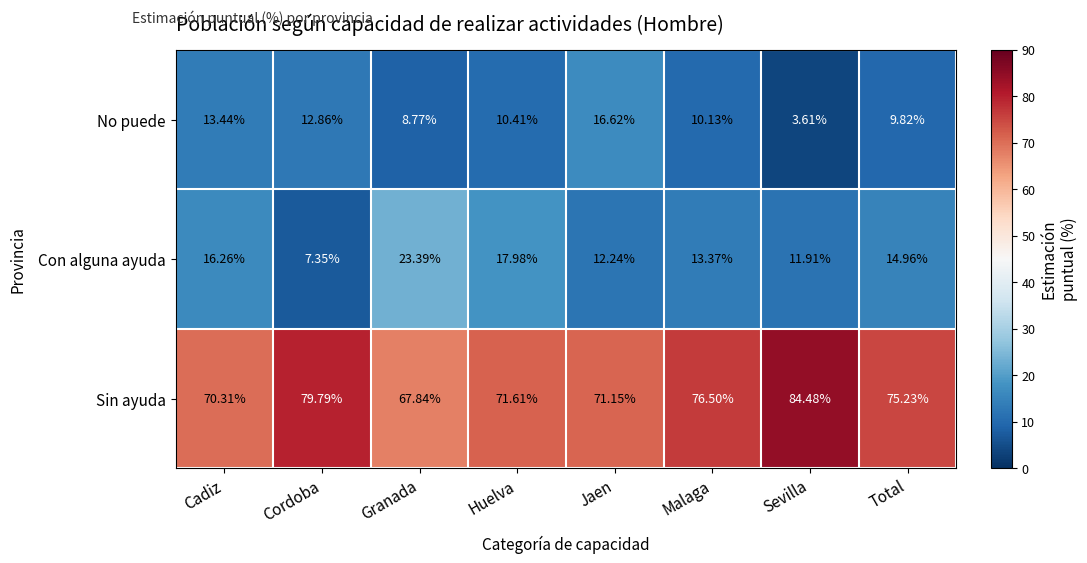

Which series has the largest range (max minus min)?

Sin ayuda